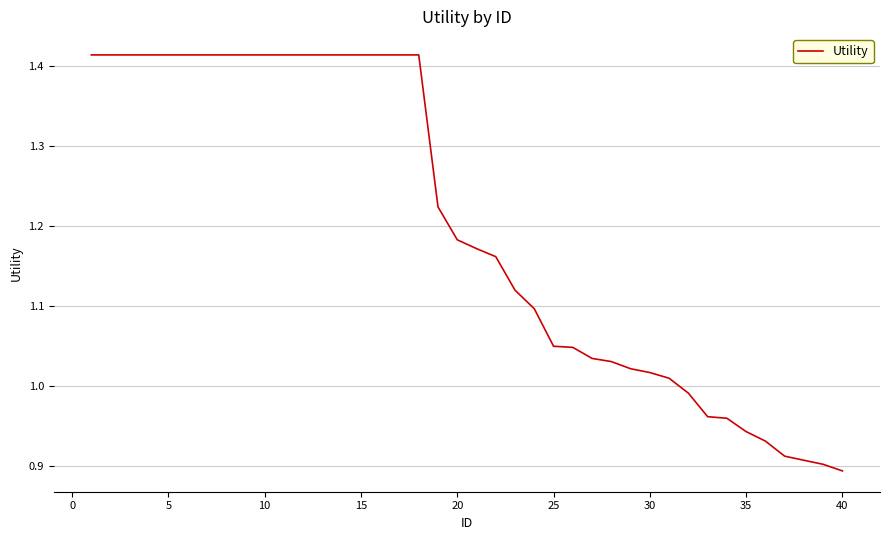

What is the difference between the maximum and minimum values?

0.5